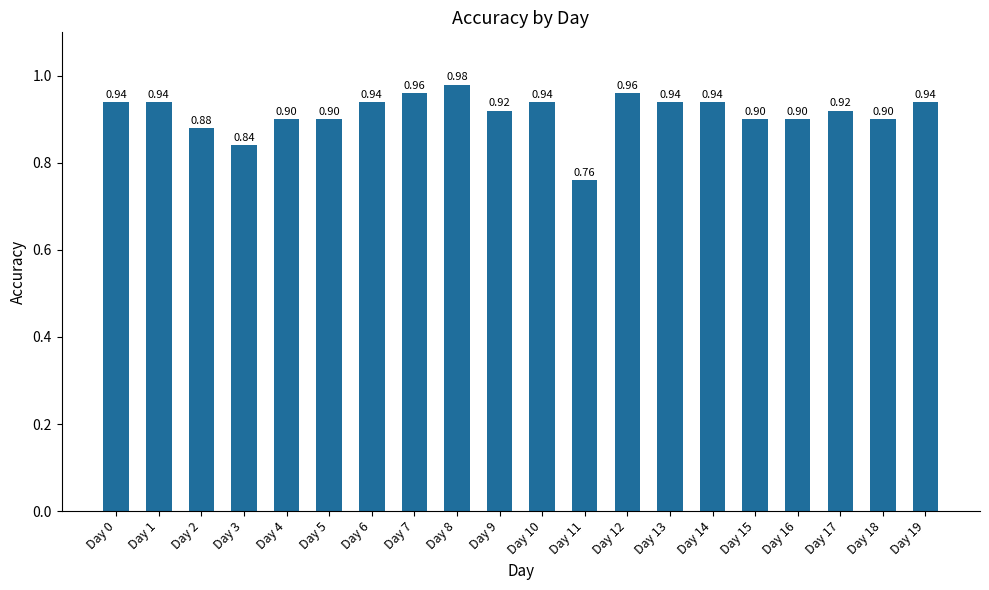

The value at Day 6 is 0.6. True or false?

False